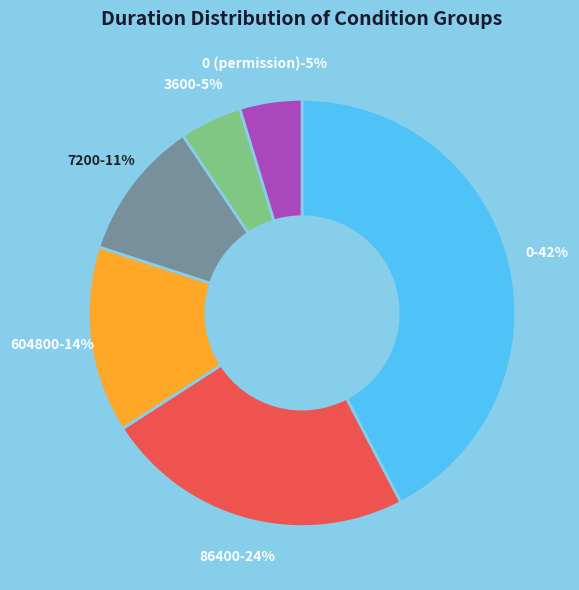

To the nearest percent, what percentage of the pie is 7200?

11%